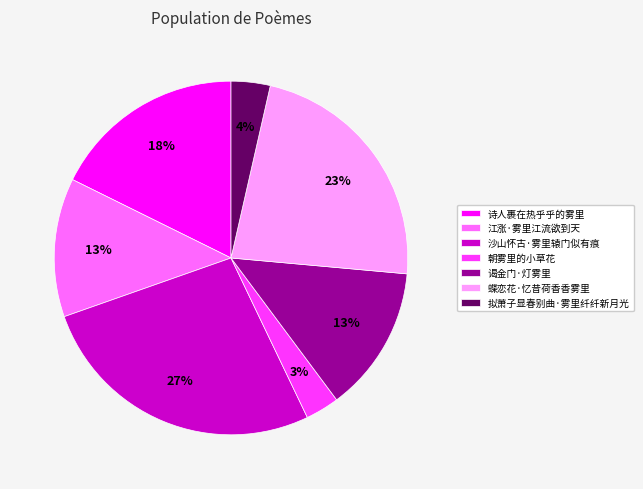

Combined, do 诗人裹在热乎乎的雾里 and 江涨·雾里江流欲到天 account for over 50%?

No